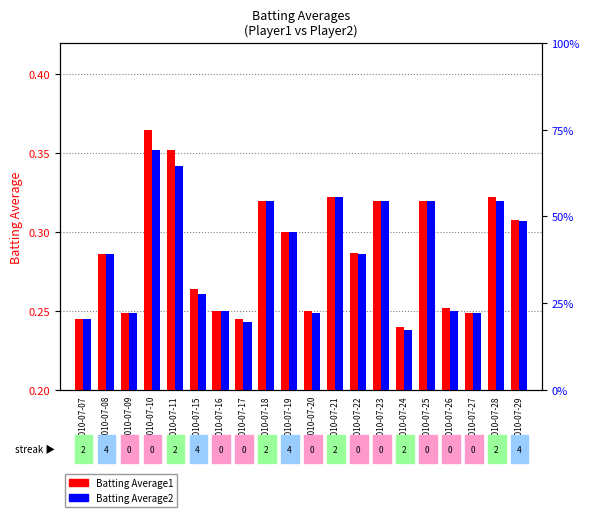

Rank the series by their maximum value, from highest to lowest.

Batting Average1, Batting Average2